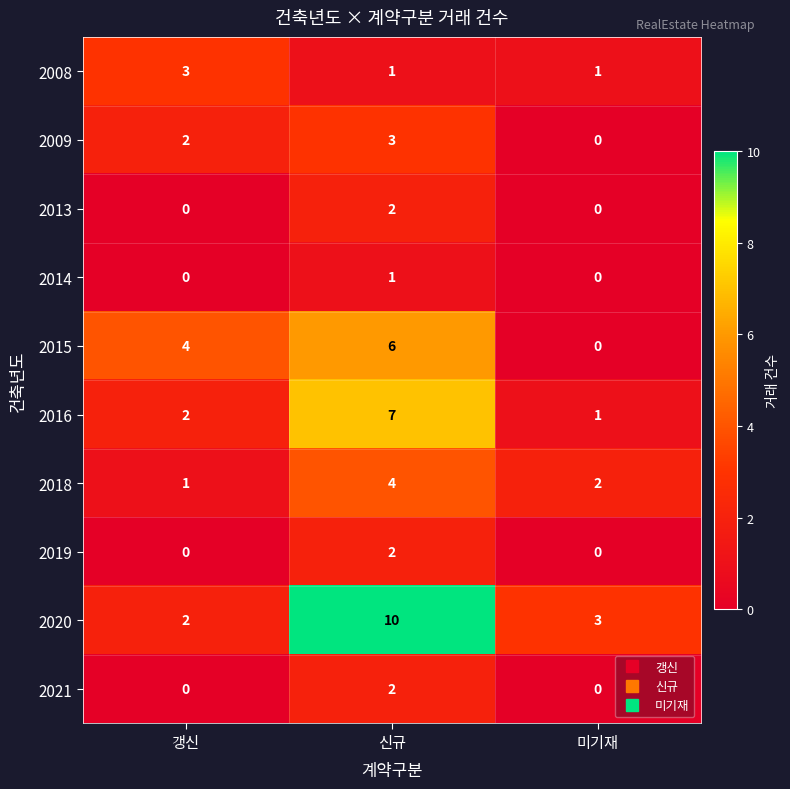

True or false: 2013 has a value of 1 at 신규.

False